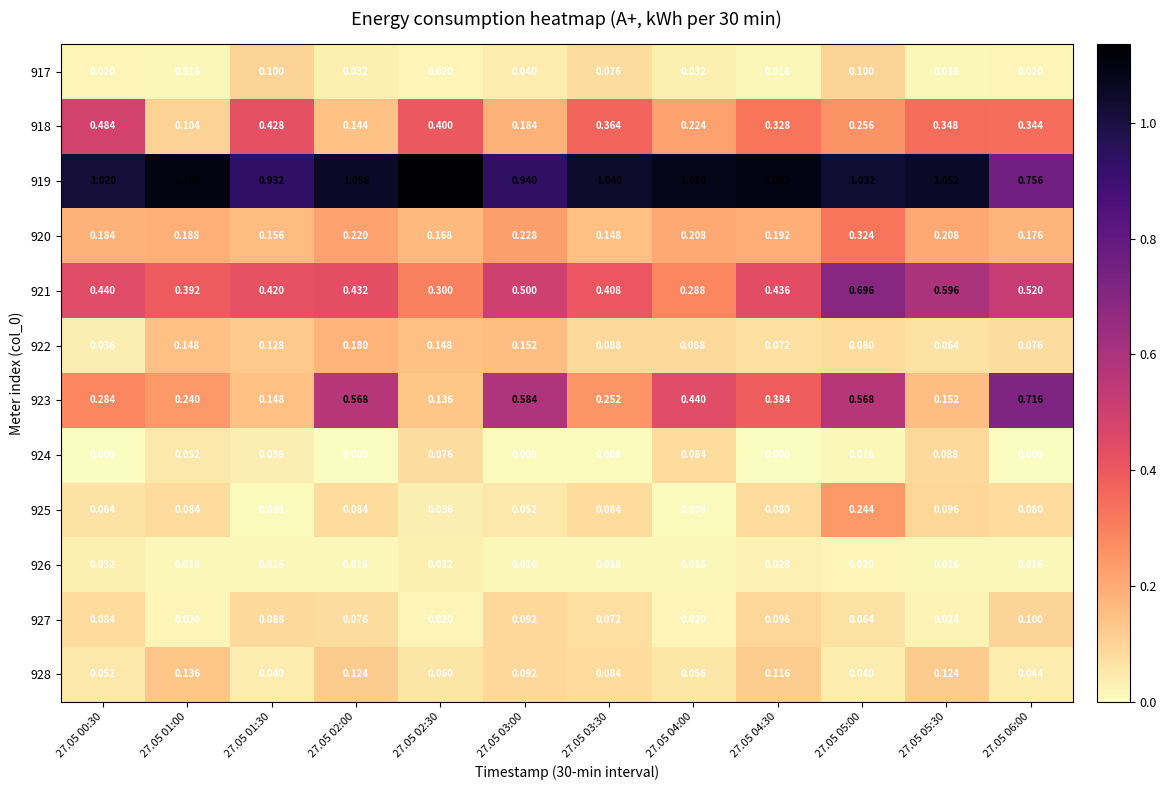

Is the value of 926 at 27.05 02:30 greater than the value of 918 at 27.05 02:00?

No